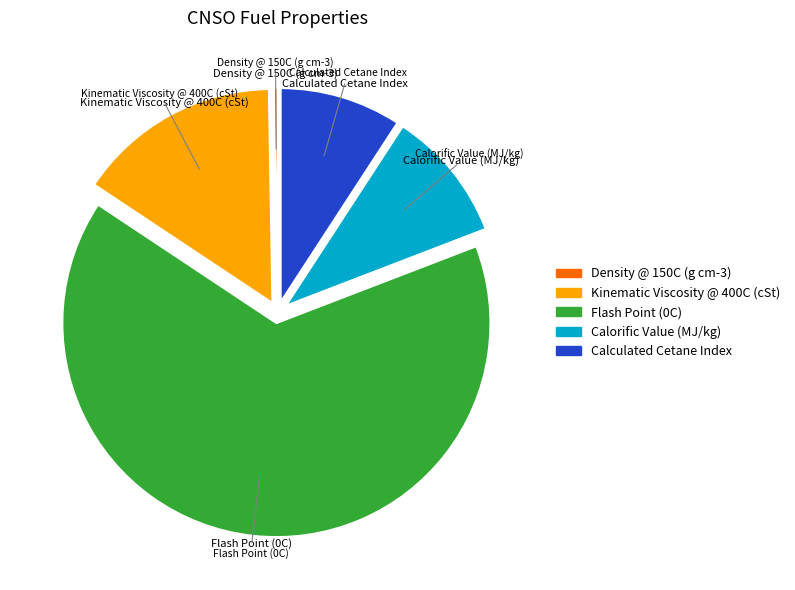

What is the largest slice in the pie chart?

Flash Point (0C)